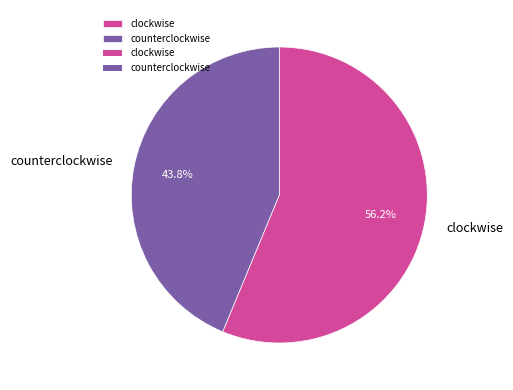

Rank the categories by value from lowest to highest.

counterclockwise, clockwise